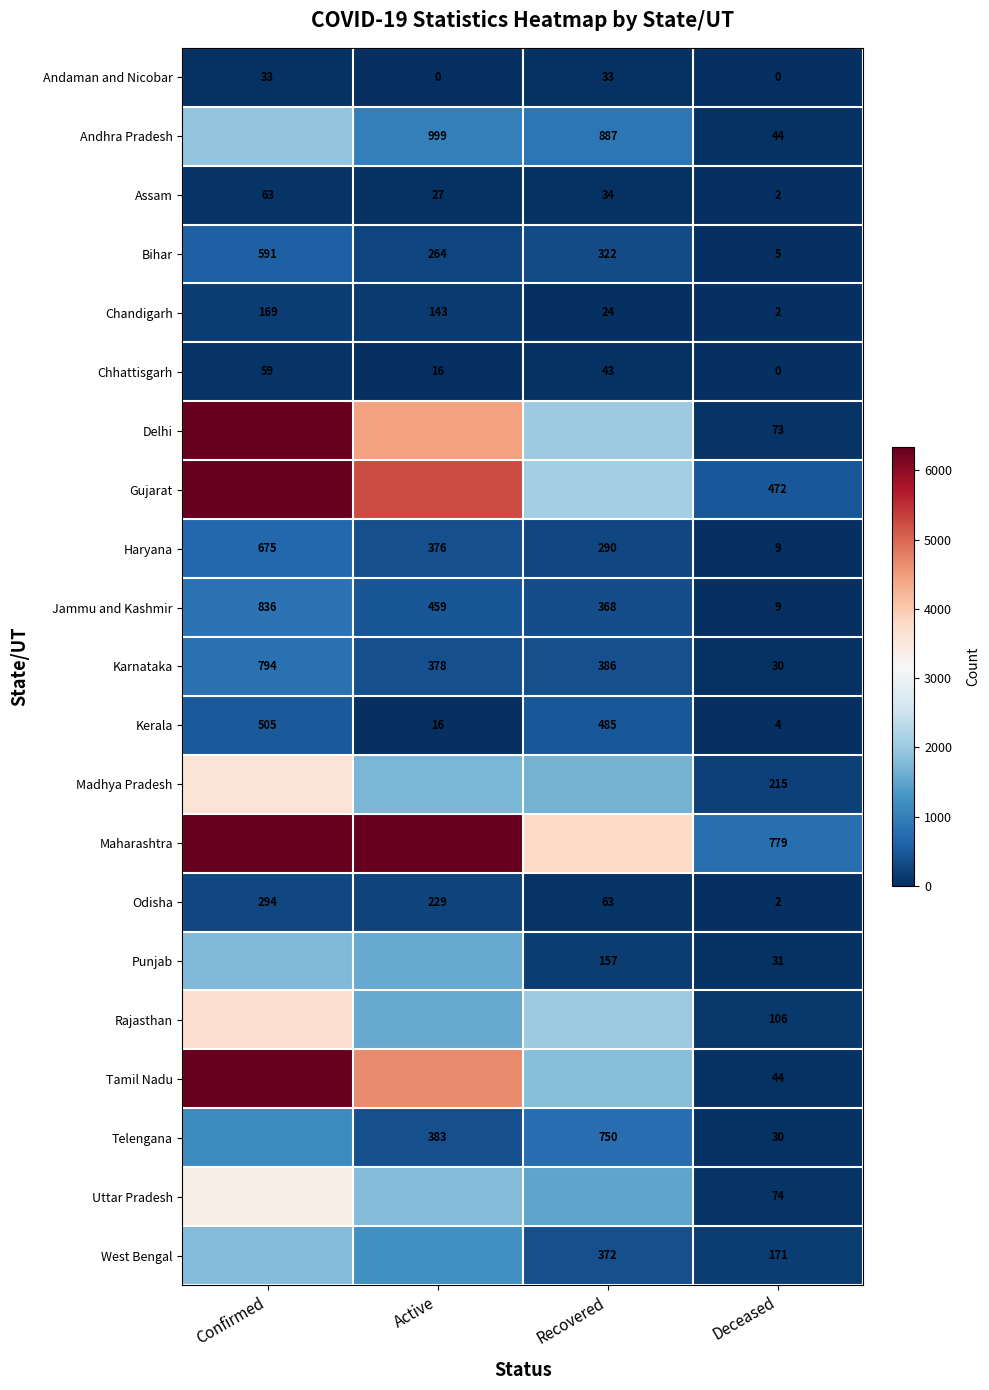

What is the difference between the highest and lowest values at Deceased?

779